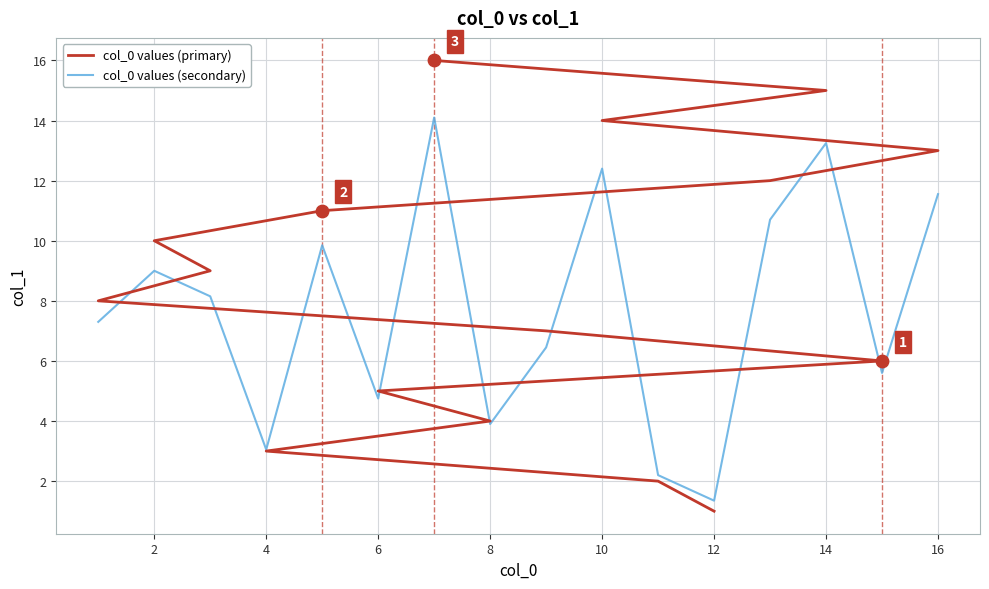

Which series has the largest total across all categories?

col_0 values (primary)